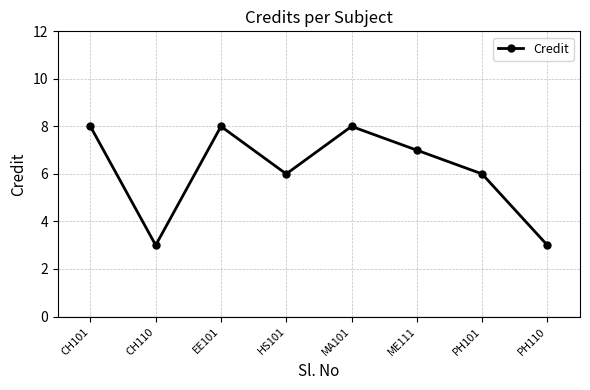

What is the sum of all values?

49